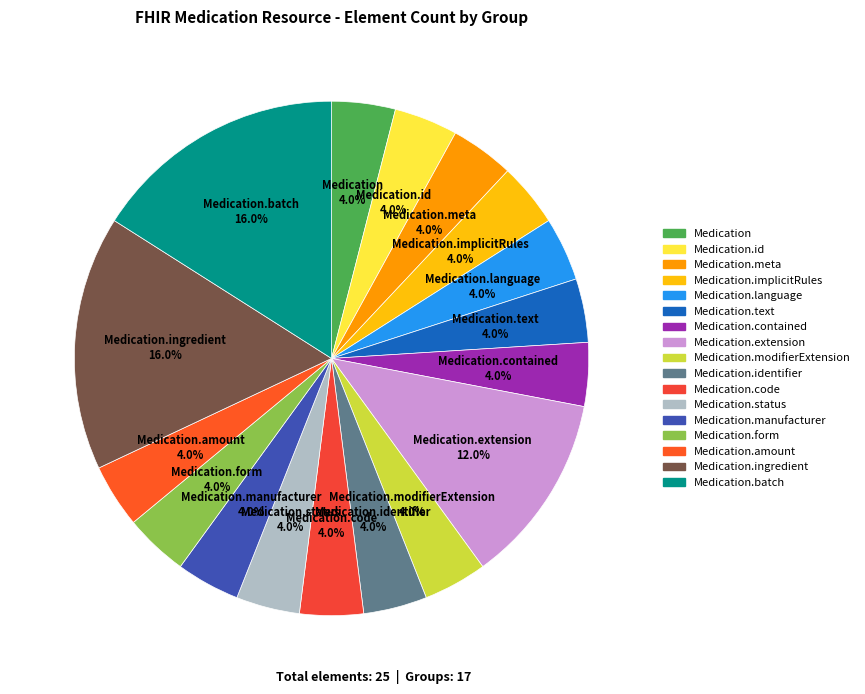

How many slices are in this pie chart?

17